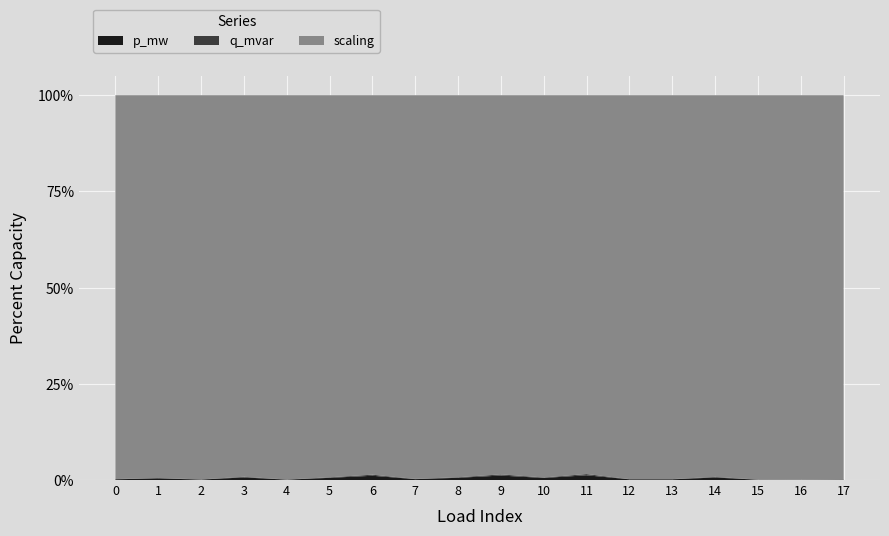

Is it true that p_mw equals 0.1 at 4?

True